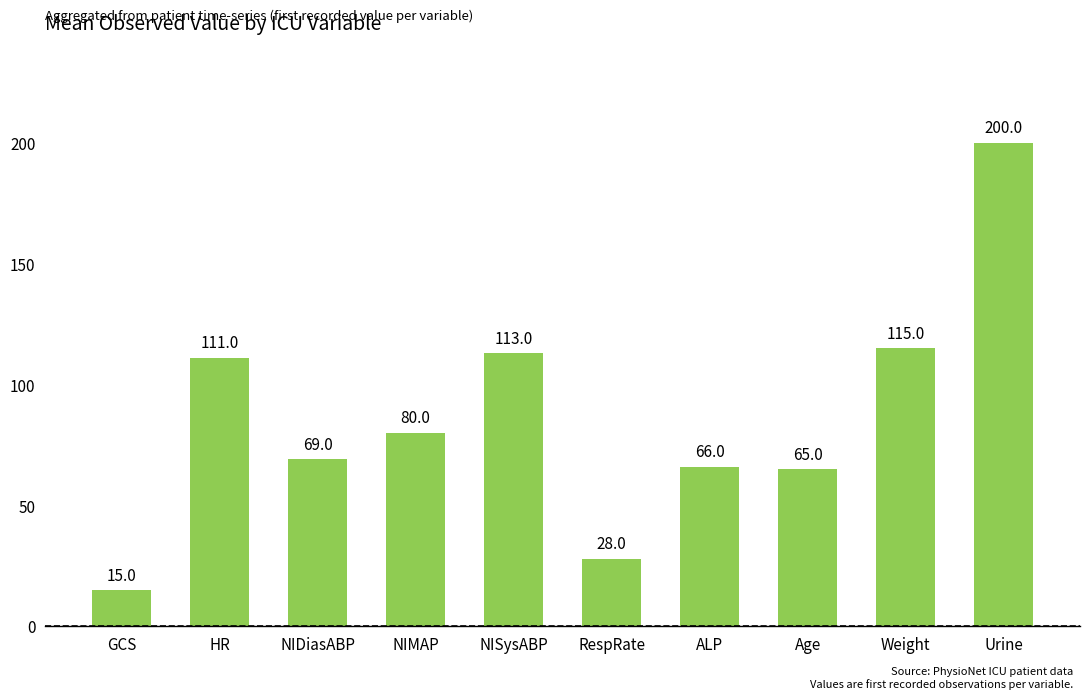

Rank the categories by value from lowest to highest.

GCS, RespRate, Age, ALP, NIDiasABP, NIMAP, HR, NISysABP, Weight, Urine